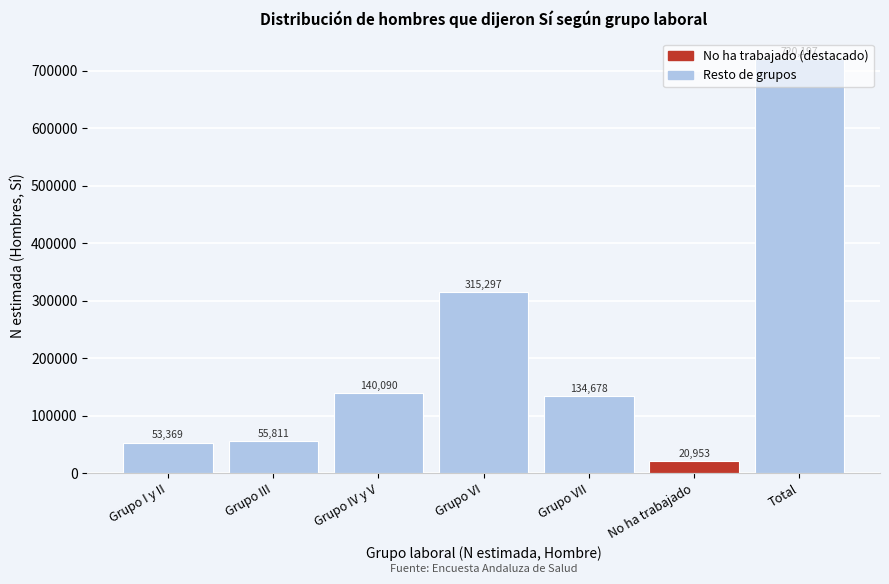

List the labels in order of value, largest first.

Total, Grupo VI, Grupo IV y V, Grupo VII, Grupo III, Grupo I y II, No ha trabajado